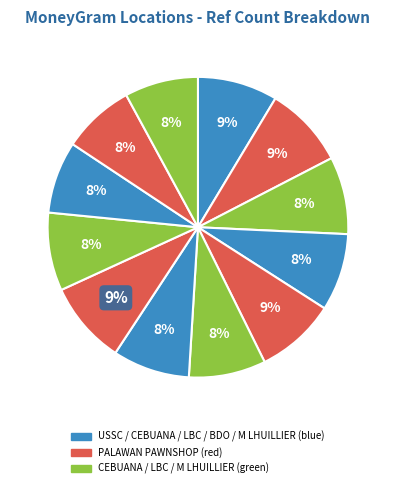

How many segments does this pie chart have?

12